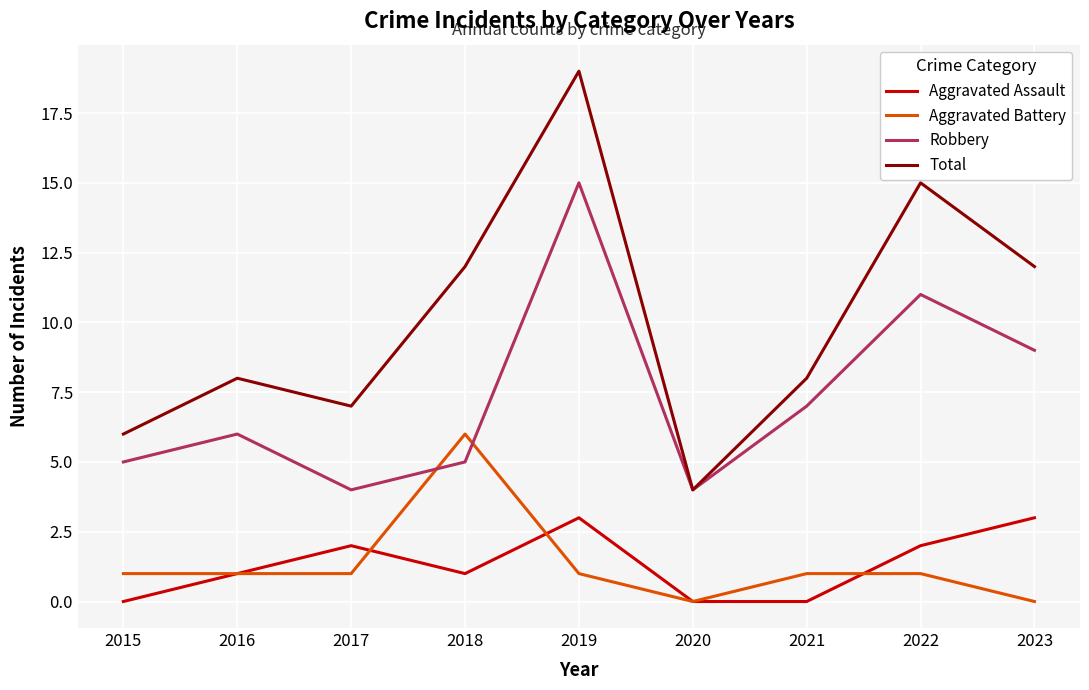

Which series has the widest spread of values?

Total